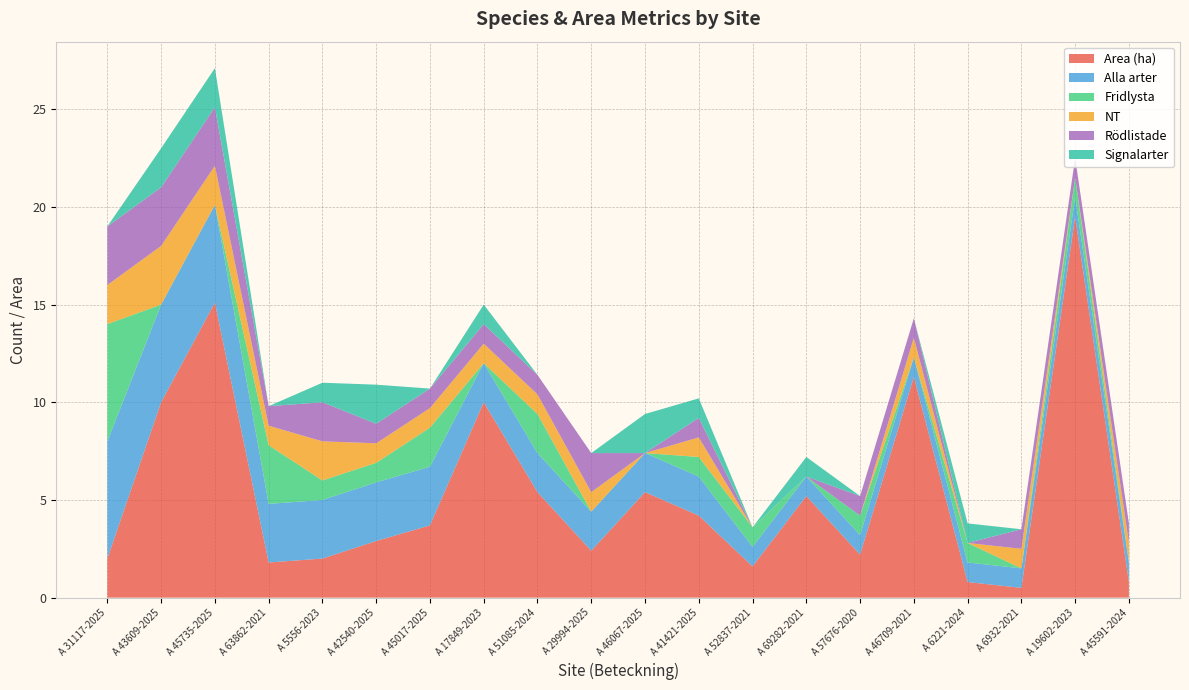

Reading right to left, transcribe all the data shown in this chart.

Area (ha): A 45591-2024=0.8	A 19602-2023=19.5	A 6932-2021=0.5	A 6221-2024=0.8	A 46709-2021=11.3	A 57676-2020=2.2	A 69282-2021=5.2	A 52837-2021=1.6	A 41421-2025=4.2	A 46067-2025=5.4	A 29994-2025=2.4	A 51085-2024=5.4	A 17849-2023=10.0	A 45017-2025=3.7	A 42540-2025=2.9	A 5556-2023=2.0	A 63862-2021=1.8	A 45735-2025=15.1	A 43609-2025=10.0	A 31117-2025=2.0
Alla arter: A 45591-2024=1.0	A 19602-2023=1.0	A 6932-2021=1.0	A 6221-2024=1.0	A 46709-2021=1.0	A 57676-2020=1.0	A 69282-2021=1.0	A 52837-2021=1.0	A 41421-2025=2.0	A 46067-2025=2.0	A 29994-2025=2.0	A 51085-2024=2.0	A 17849-2023=2.0	A 45017-2025=3.0	A 42540-2025=3.0	A 5556-2023=3.0	A 63862-2021=3.0	A 45735-2025=5.0	A 43609-2025=5.0	A 31117-2025=6.0
Fridlysta: A 45591-2024=0.0	A 19602-2023=1.0	A 6932-2021=0.0	A 6221-2024=1.0	A 46709-2021=0.0	A 57676-2020=1.0	A 69282-2021=0.0	A 52837-2021=1.0	A 41421-2025=1.0	A 46067-2025=0.0	A 29994-2025=0.0	A 51085-2024=2.0	A 17849-2023=0.0	A 45017-2025=2.0	A 42540-2025=1.0	A 5556-2023=1.0	A 63862-2021=3.0	A 45735-2025=0.0	A 43609-2025=0.0	A 31117-2025=6.0
NT: A 45591-2024=1.0	A 19602-2023=0.0	A 6932-2021=1.0	A 6221-2024=0.0	A 46709-2021=1.0	A 57676-2020=0.0	A 69282-2021=0.0	A 52837-2021=0.0	A 41421-2025=1.0	A 46067-2025=0.0	A 29994-2025=1.0	A 51085-2024=1.0	A 17849-2023=1.0	A 45017-2025=1.0	A 42540-2025=1.0	A 5556-2023=2.0	A 63862-2021=1.0	A 45735-2025=2.0	A 43609-2025=3.0	A 31117-2025=2.0
Rödlistade: A 45591-2024=1.0	A 19602-2023=1.0	A 6932-2021=1.0	A 6221-2024=0.0	A 46709-2021=1.0	A 57676-2020=1.0	A 69282-2021=0.0	A 52837-2021=0.0	A 41421-2025=1.0	A 46067-2025=0.0	A 29994-2025=2.0	A 51085-2024=1.0	A 17849-2023=1.0	A 45017-2025=1.0	A 42540-2025=1.0	A 5556-2023=2.0	A 63862-2021=1.0	A 45735-2025=3.0	A 43609-2025=3.0	A 31117-2025=3.0
Signalarter: A 45591-2024=0.0	A 19602-2023=0.0	A 6932-2021=0.0	A 6221-2024=1.0	A 46709-2021=0.0	A 57676-2020=0.0	A 69282-2021=1.0	A 52837-2021=0.0	A 41421-2025=1.0	A 46067-2025=2.0	A 29994-2025=0.0	A 51085-2024=0.0	A 17849-2023=1.0	A 45017-2025=0.0	A 42540-2025=2.0	A 5556-2023=1.0	A 63862-2021=0.0	A 45735-2025=2.0	A 43609-2025=2.0	A 31117-2025=0.0